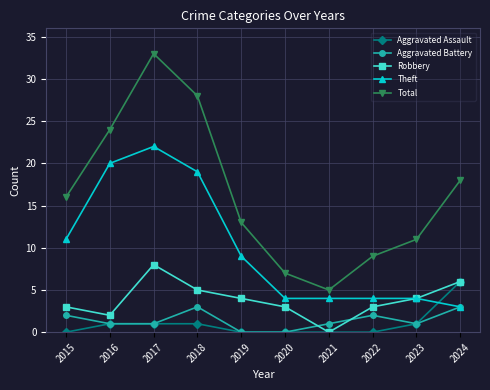

How many values in the Theft series are below 9?

5